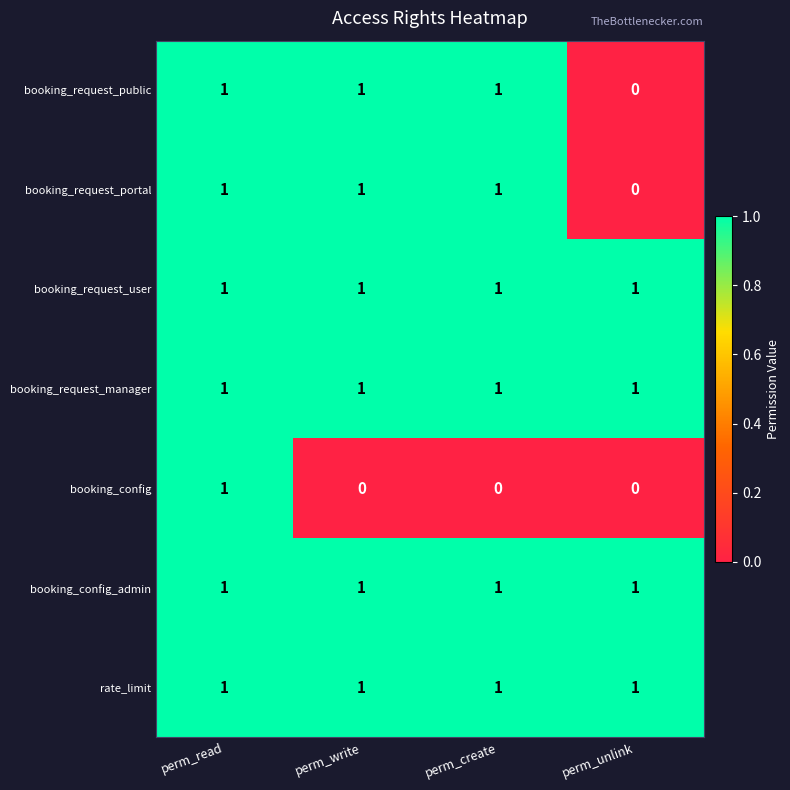

What is the total value across all series at perm_create?

6